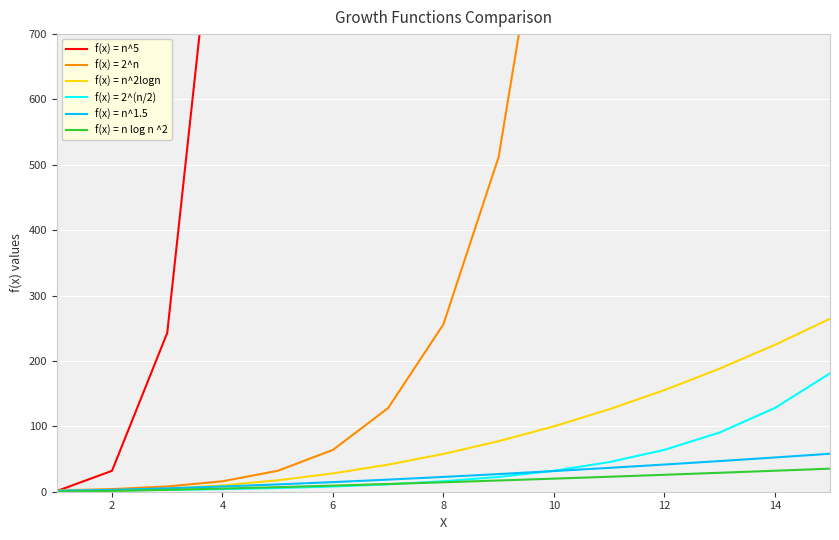

The value of f(x) = n^2logn at 12 is 155.4. True or false?

True